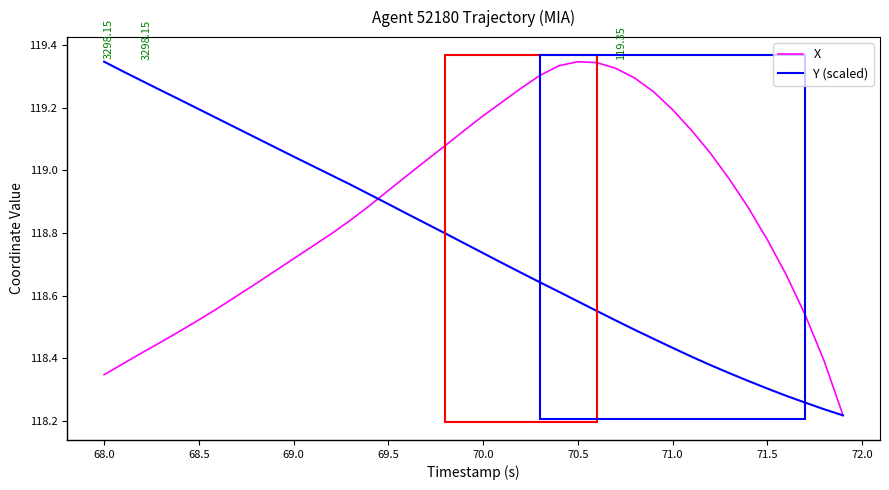

Count the number of categories in the chart.

40